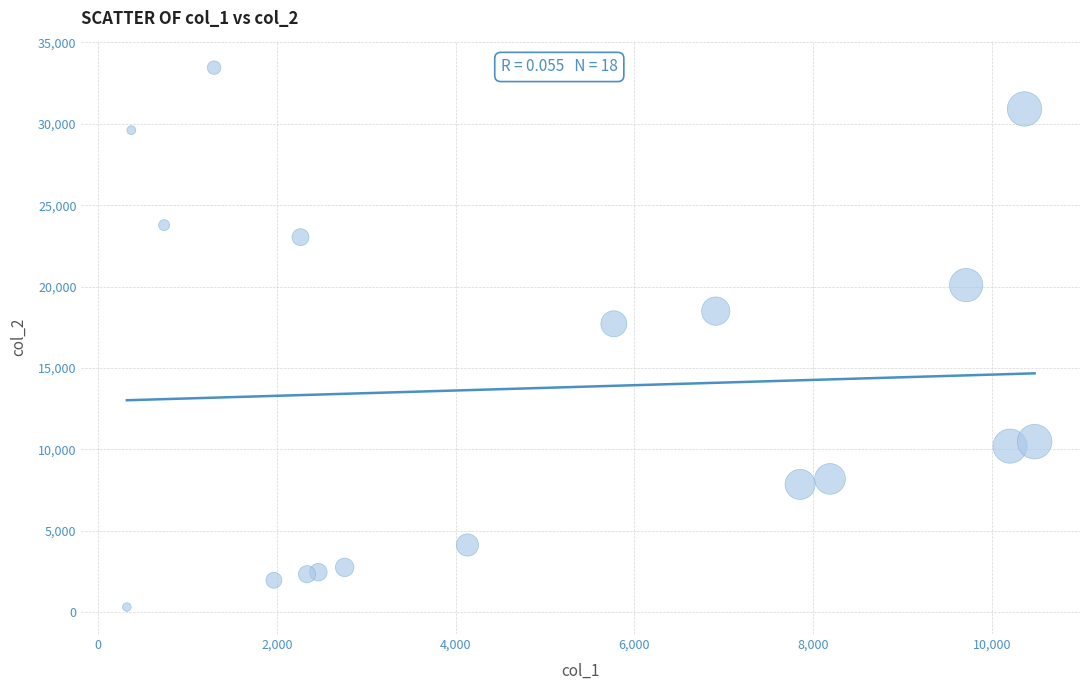

What Y value in the scatter plot is closest to 16882?

17715